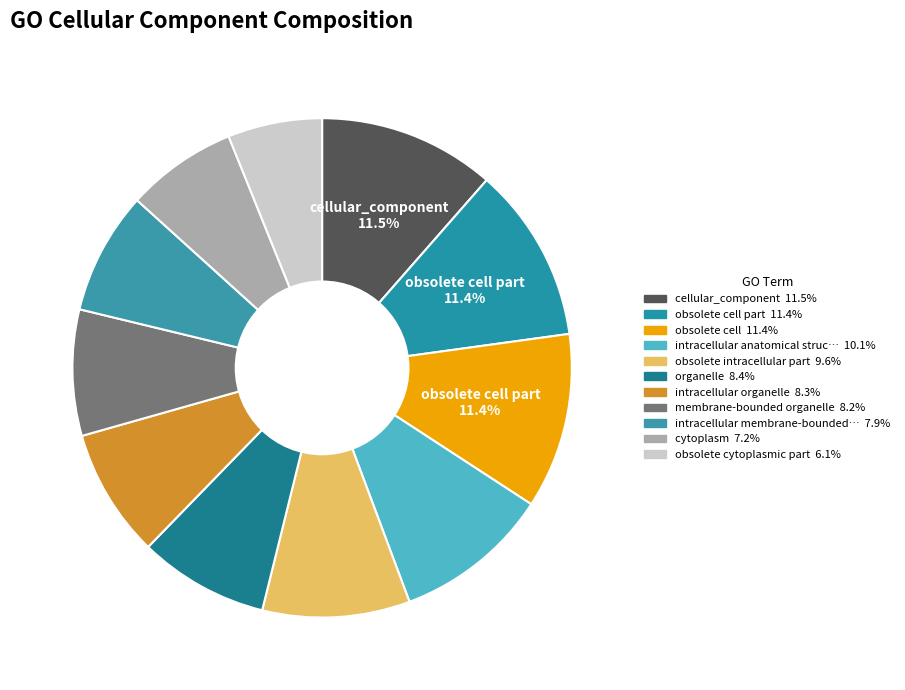

Count the number of slices in the pie.

11